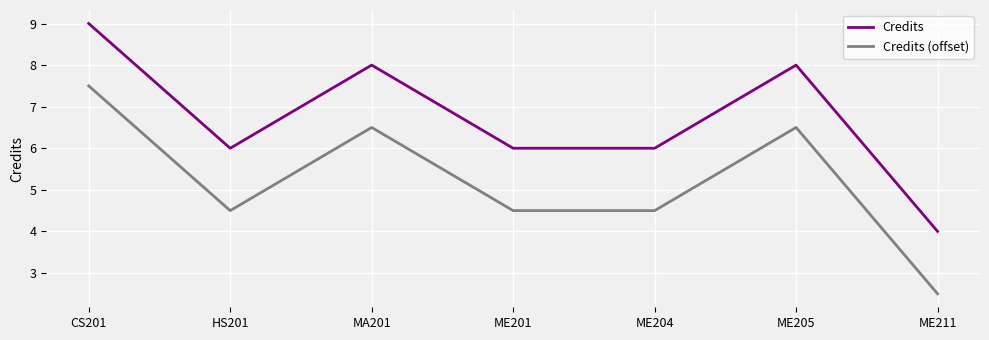

At ME204, list the series in order from largest to smallest.

Credits, Credits (offset)